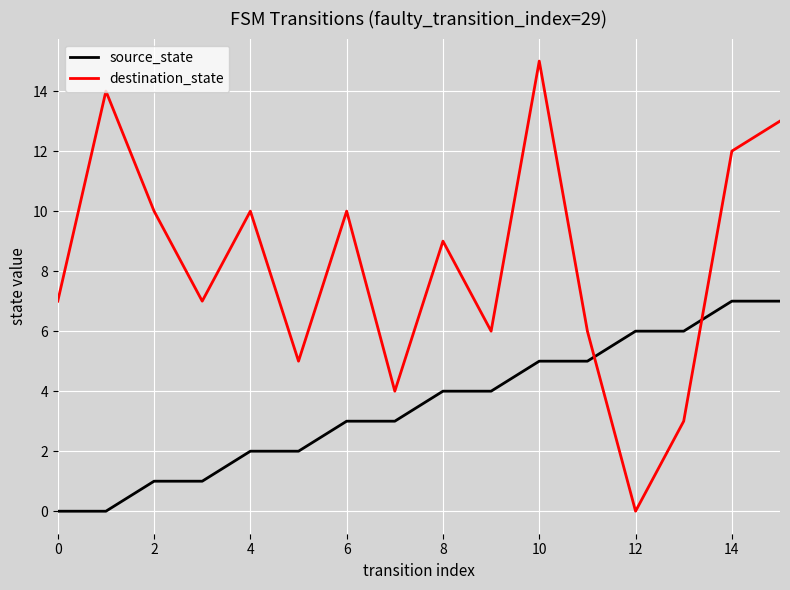

What is the sum of all source_state values?

56